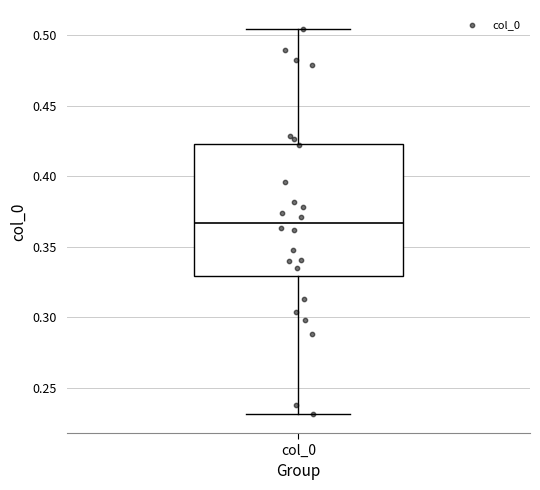

Where does the upper whisker of the box for col_0 end on the y-axis? The values are not printed on the chart, so give them approximately, as read against the axis.

0.505